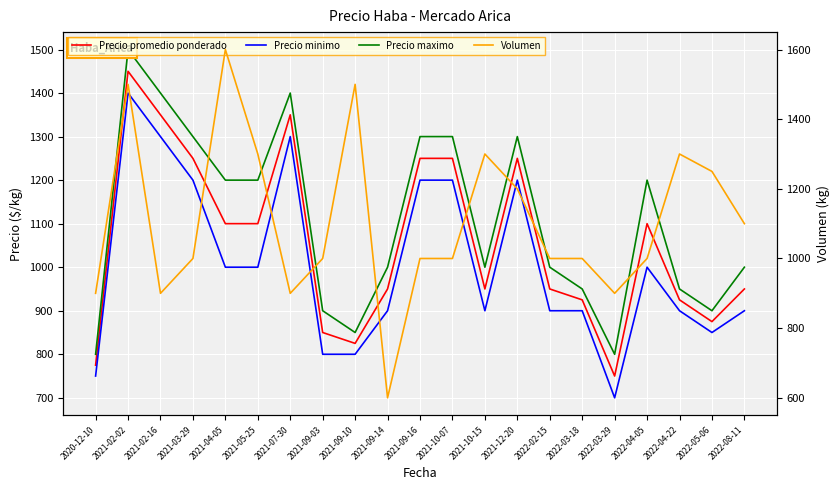

What is the total value across all series at 2022-03-29?

3150